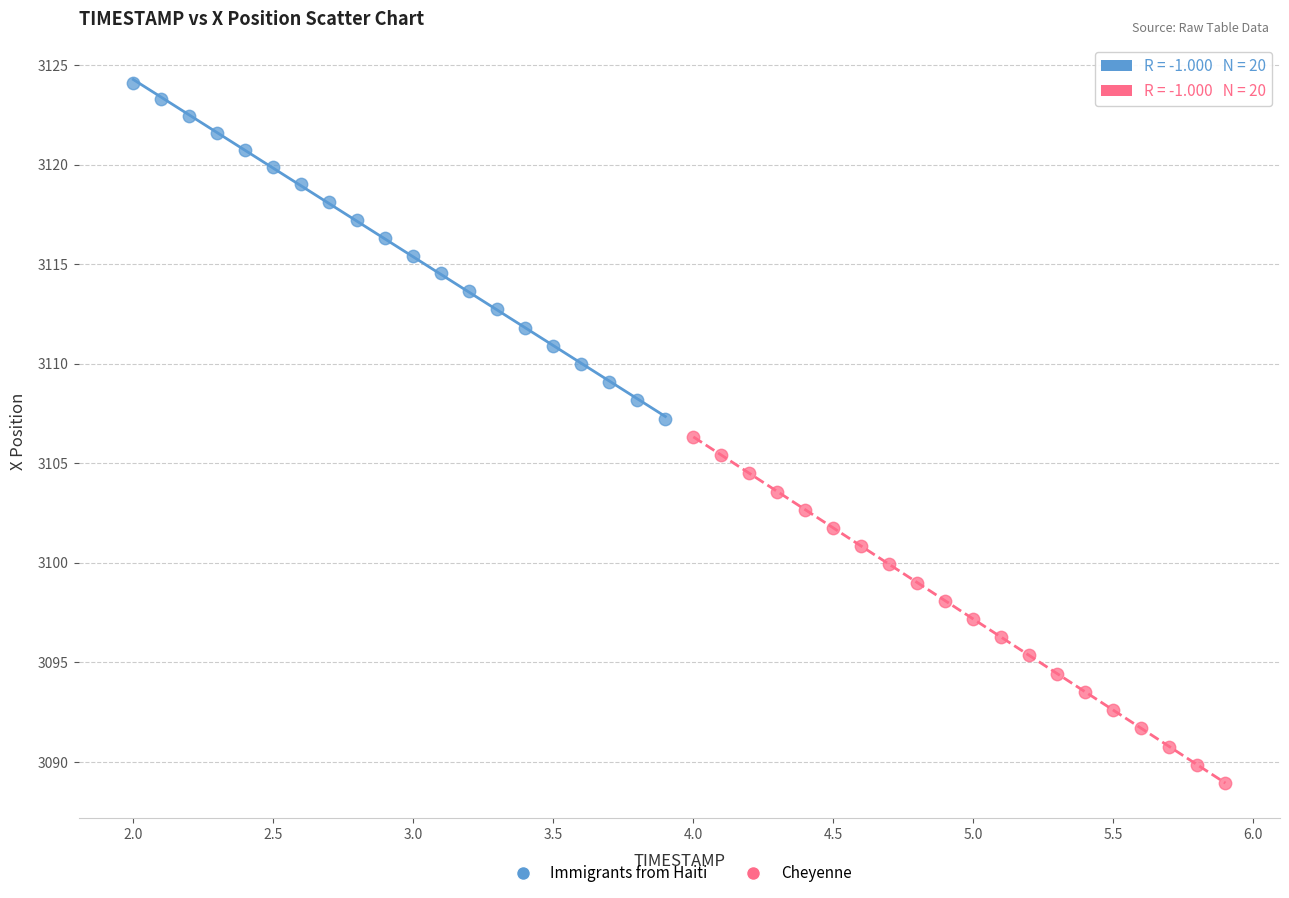

Which series has the largest Y range (max minus min)?

Cheyenne